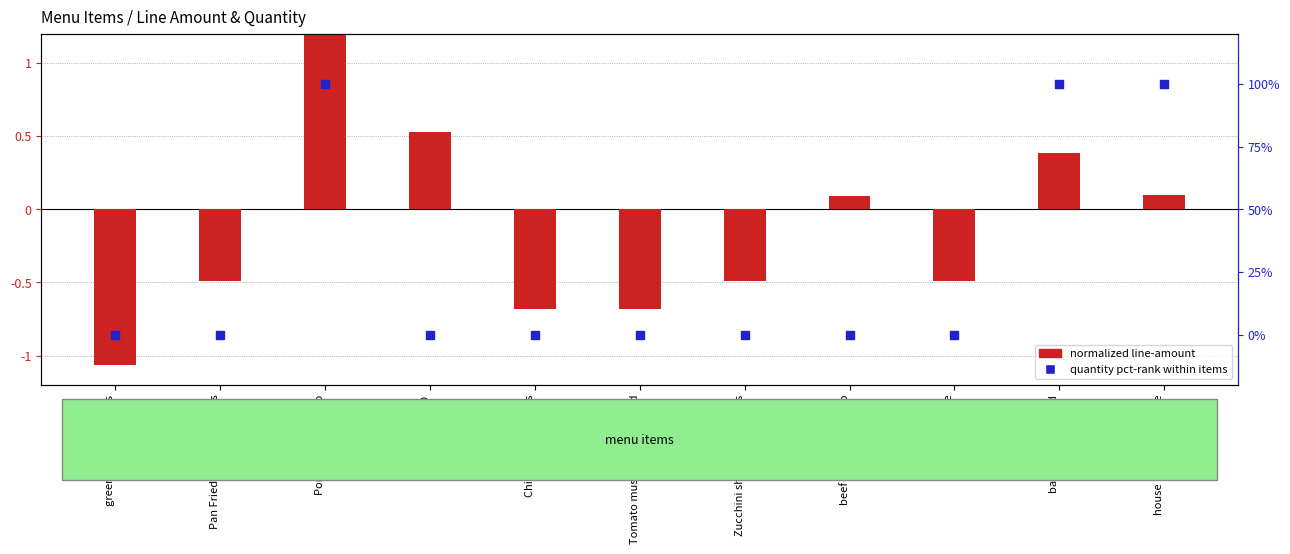

Which series contains the highest Y value?

quantity pct-rank within items